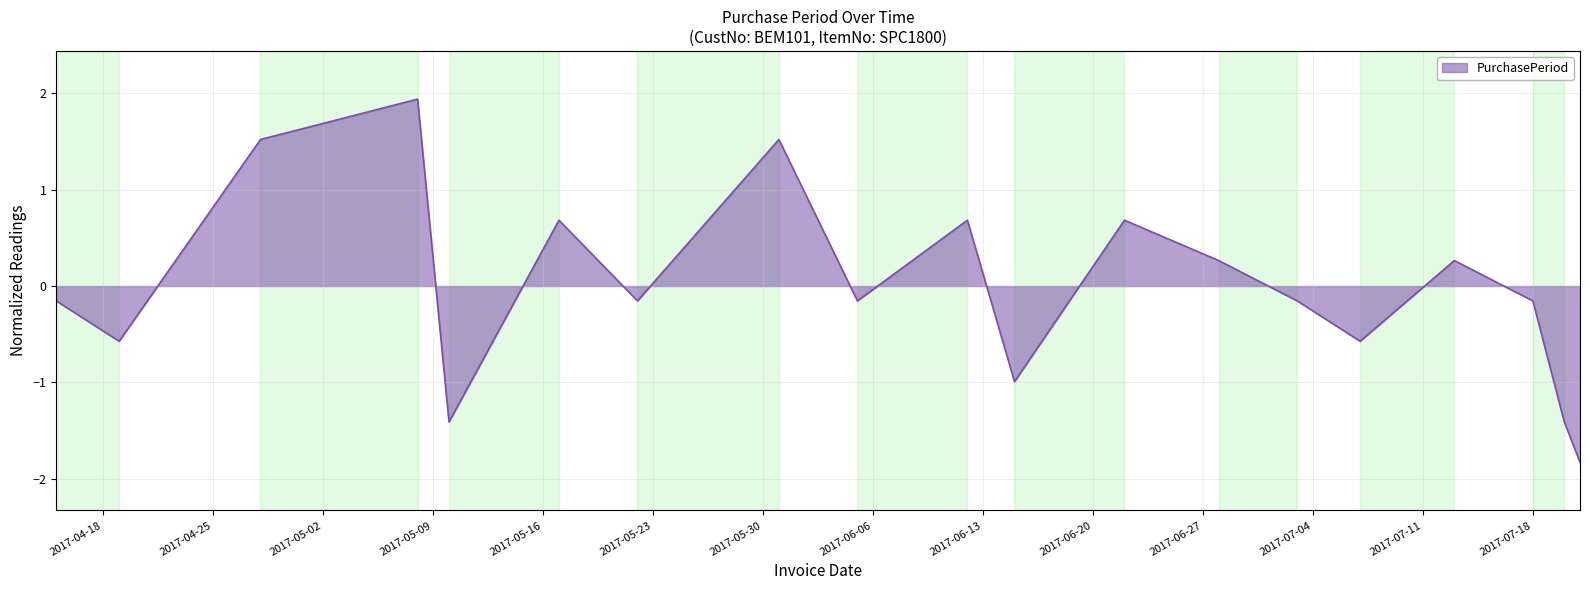

What is the maximum value shown in the chart?

1.9